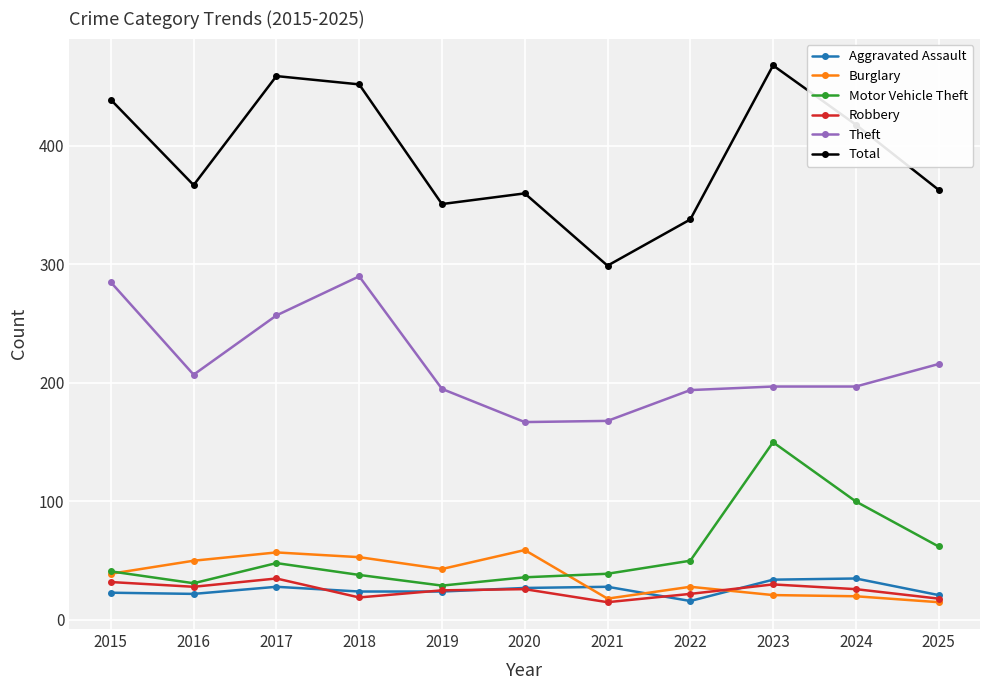

What is the value of the Burglary point at the 7th from the left?

18